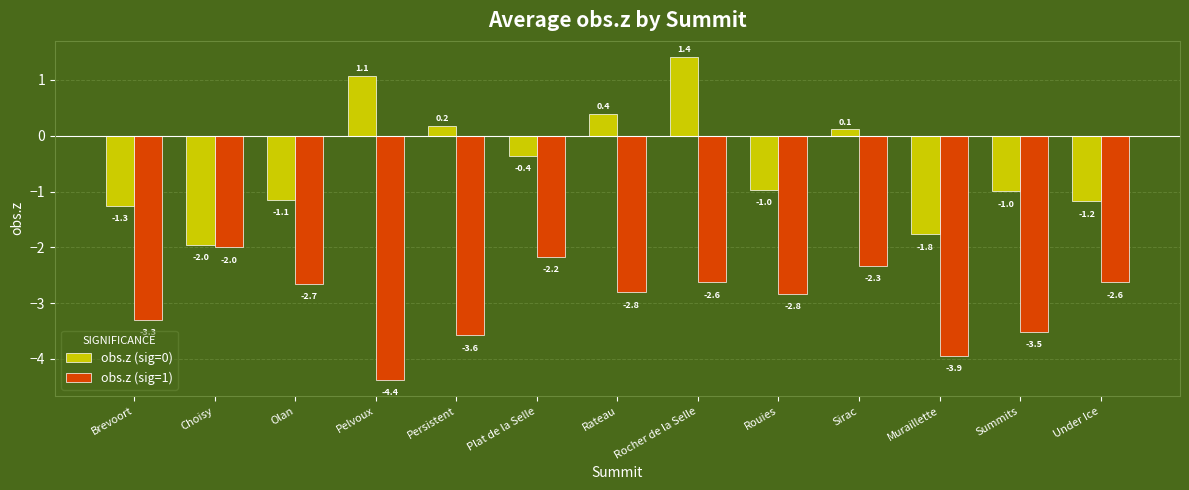

Reading left to right, list all the values displayed in this chart.

obs.z (sig=0): -1.3	-2.0	-1.1	1.1	0.2	-0.4	0.4	1.4	-1.0	0.1	-1.8	-1.0	-1.2
obs.z (sig=1): -3.3	-2.0	-2.7	-4.4	-3.6	-2.2	-2.8	-2.6	-2.8	-2.3	-3.9	-3.5	-2.6